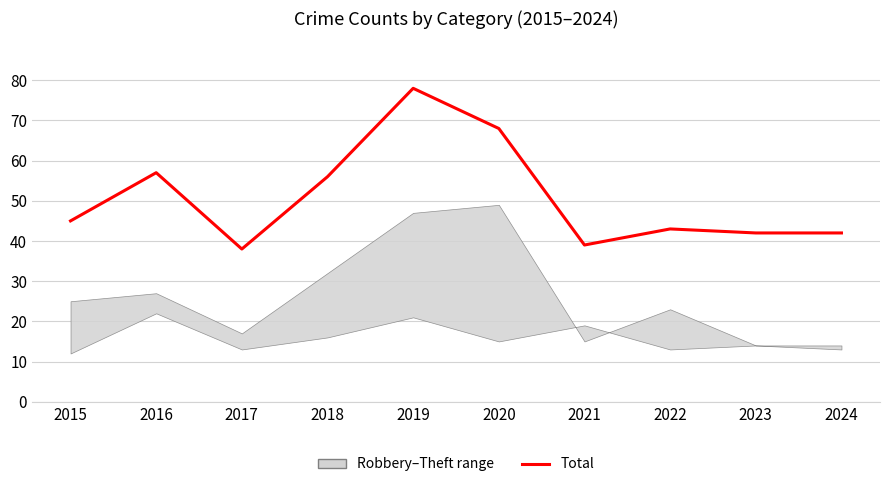

What value does the data have at 2015?

45